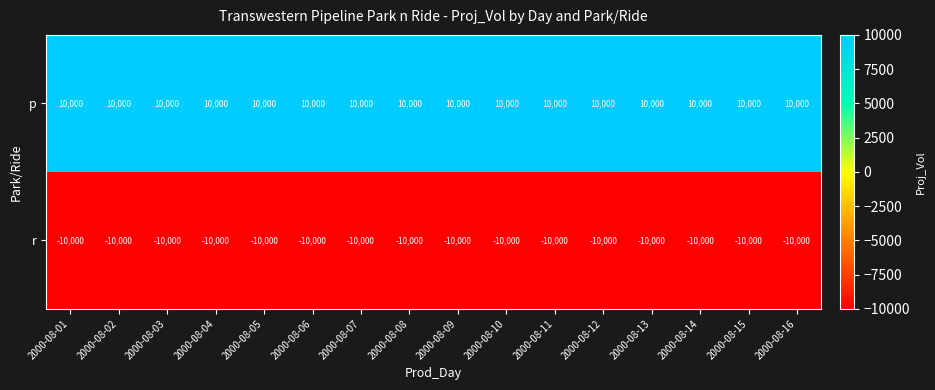

The value of p at 2000-08-03 is 10000. True or false?

True